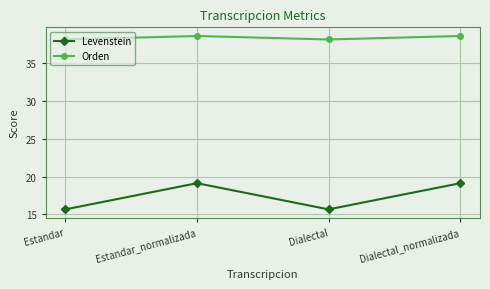

True or false: Levenstein and Orden cross at least once.

False